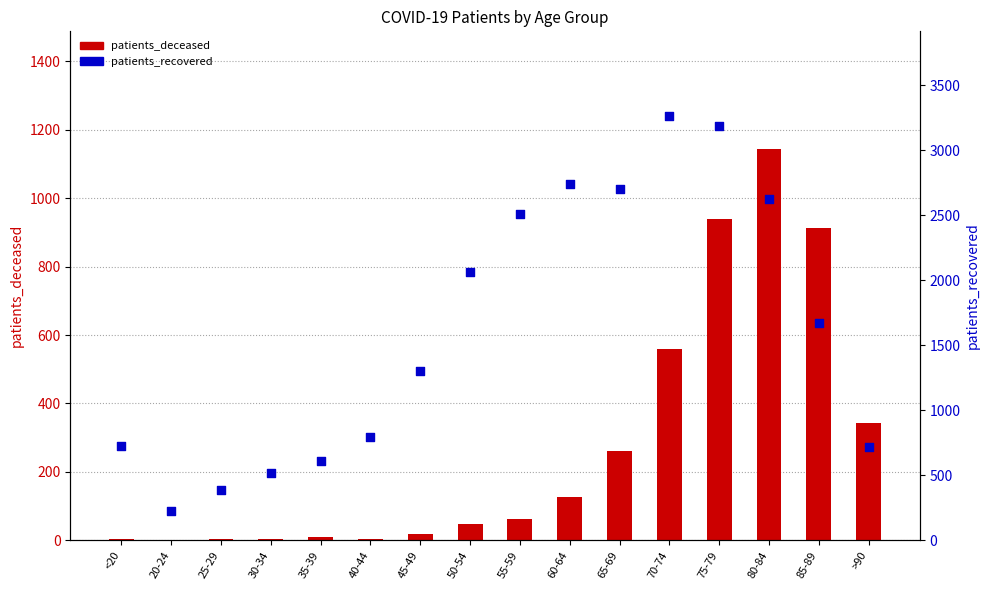

What is the total value across all series at >90?

1065